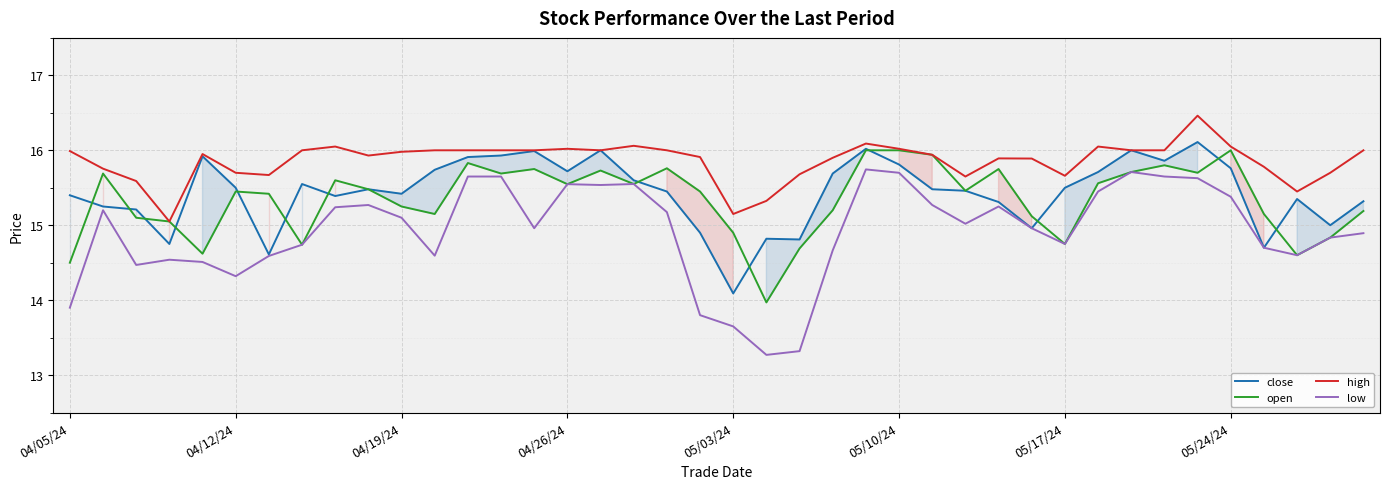

What is the total value across all series at 05/17/24?

60.7